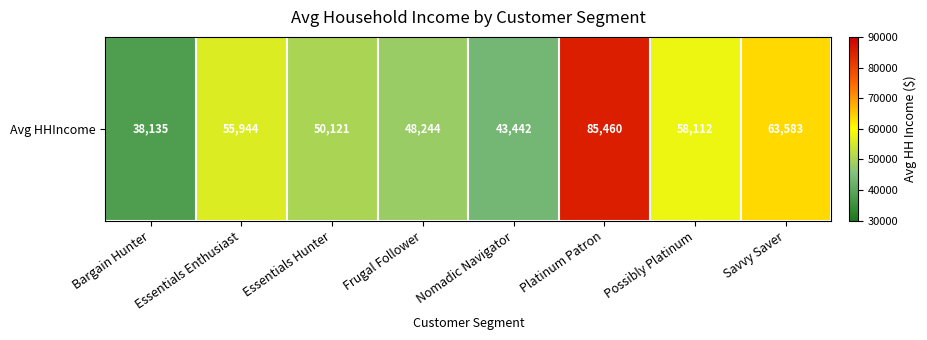

What value does the data have at Essentials Enthusiast, to the nearest 50?

55950